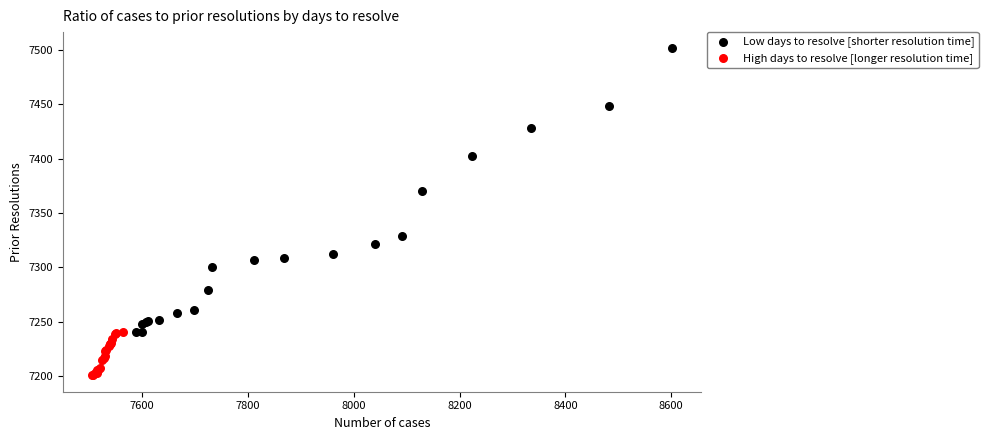

Which series has the largest Y range (max minus min)?

Low days to resolve [shorter resolution time]